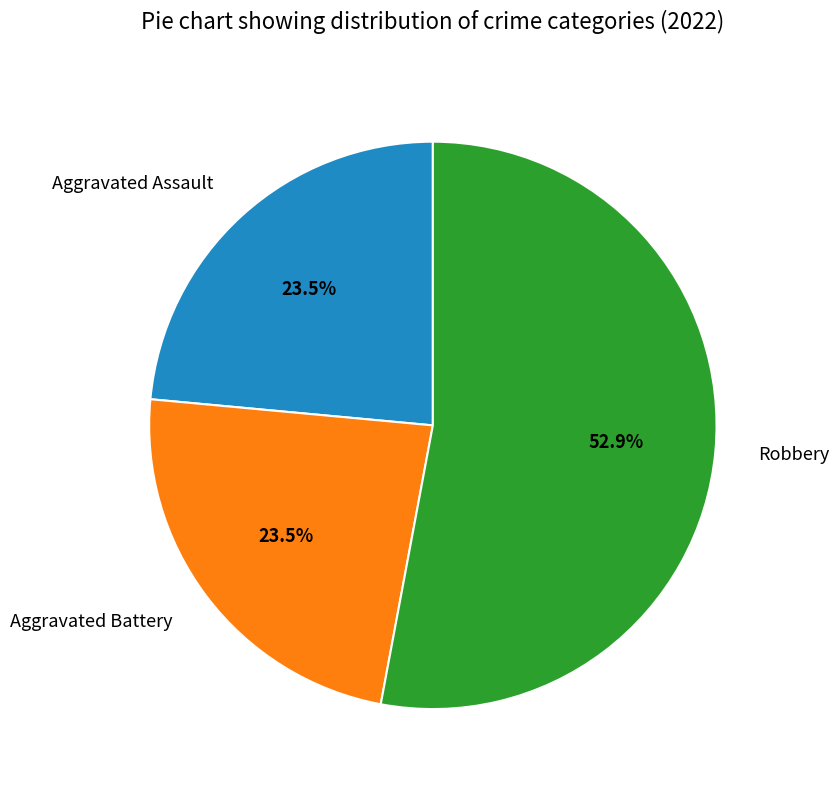

How many segments does this pie chart have?

3